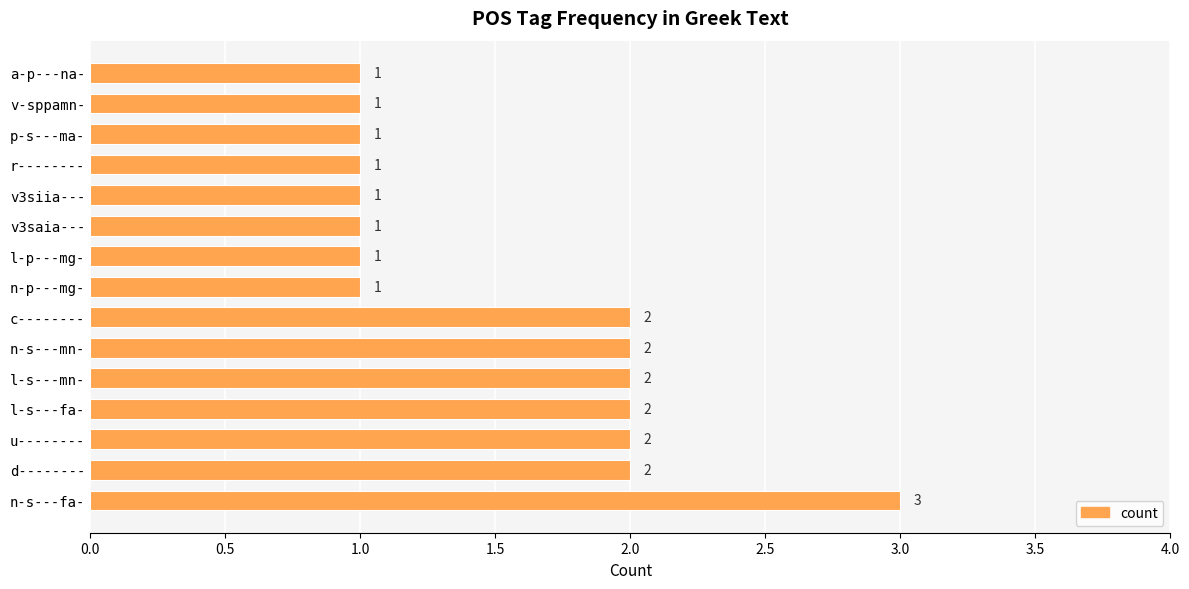

Reading bottom to top, what are all the values shown in this chart?

3	2	2	2	2	2	2	1	1	1	1	1	1	1	1